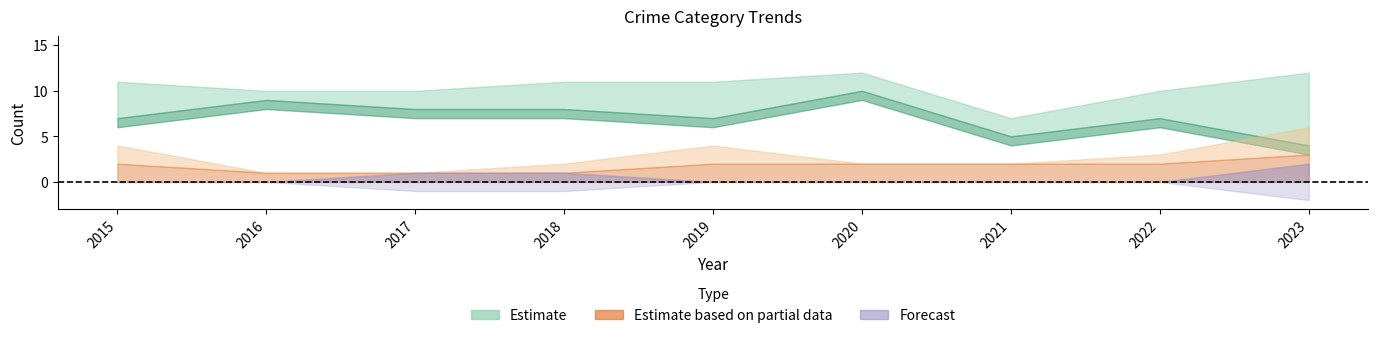

True or false: Robbery and Total intersect in this chart.

False